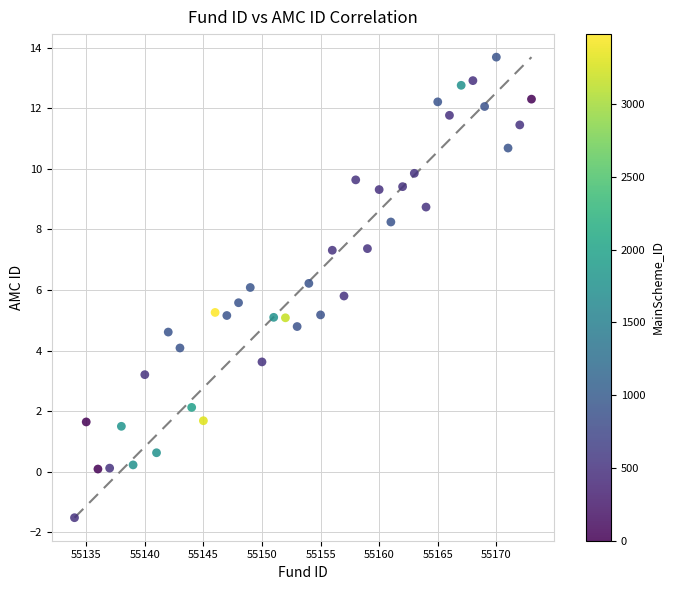

What is the range of Y values (max minus min)?

15.2